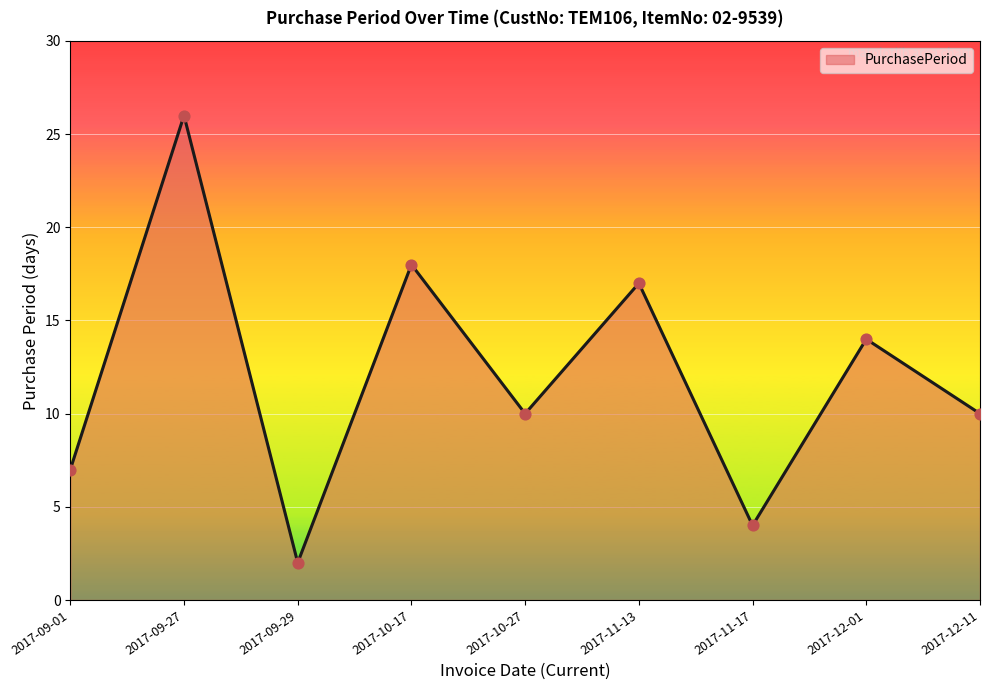

Approximately how many times larger is the value at 2017-10-27 compared to 2017-11-13?

0.6